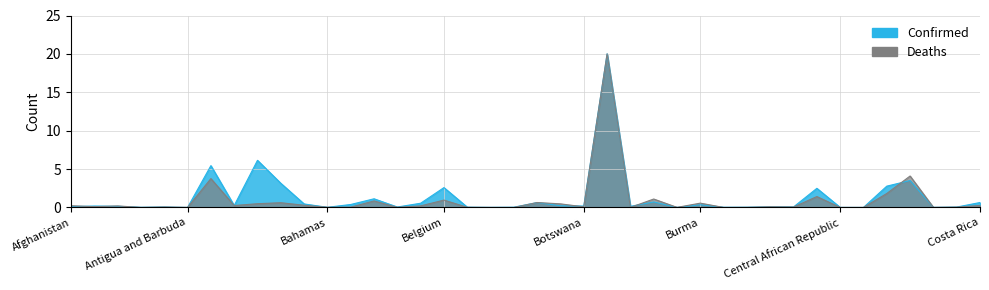

After their last crossing, which series has the higher values: Deaths or Confirmed?

Confirmed